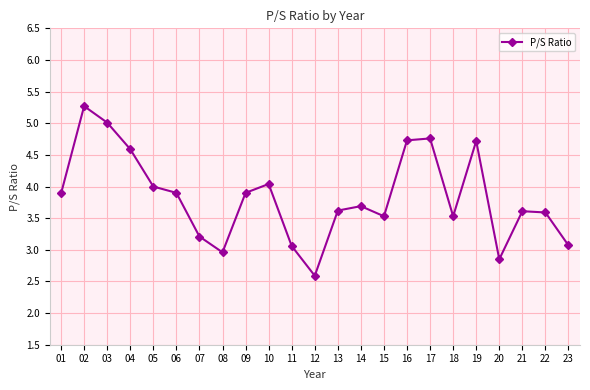

How many interior local valleys (lower than both neighbors) does the data have?

5